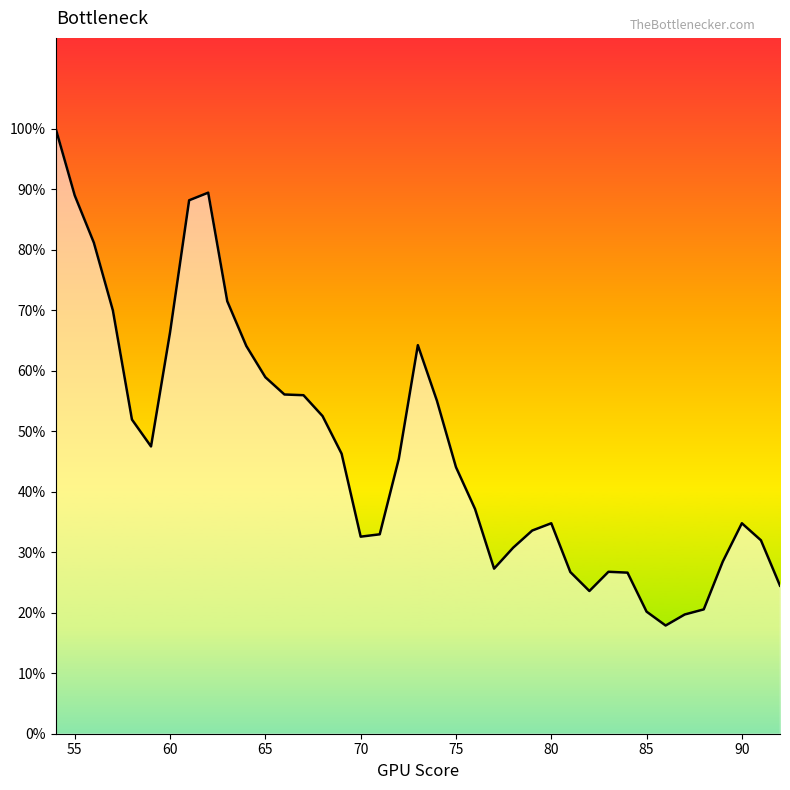

Does the chart display data point markers on the line(s)?

No